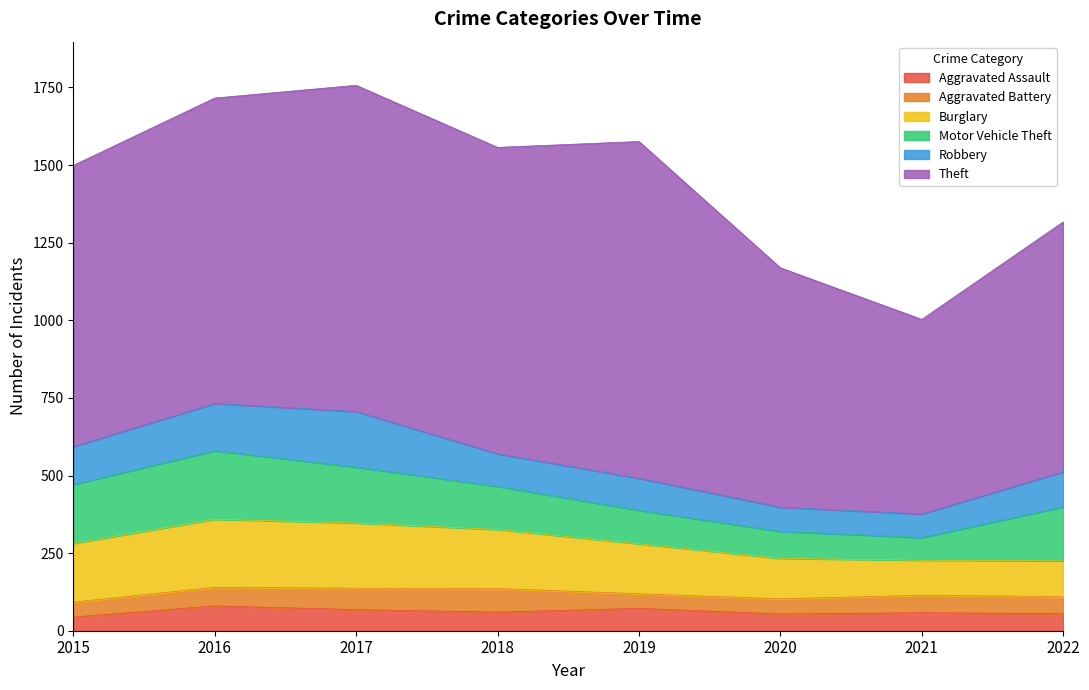

Which series changed the most between 2018 and 2022?

Theft